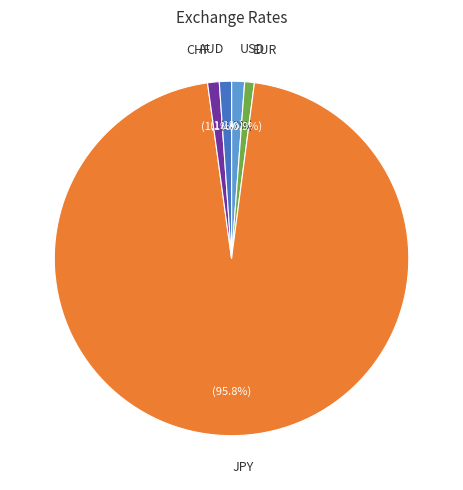

Does any single category account for the majority?

Yes